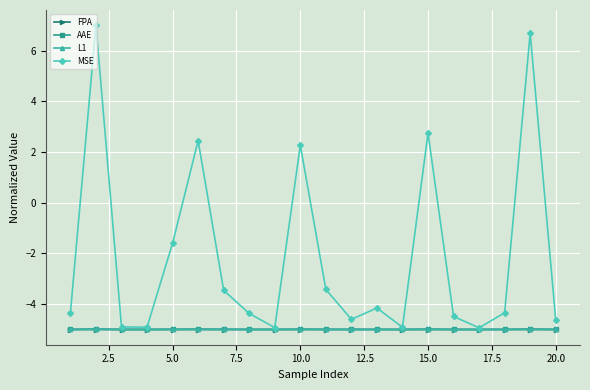

Which series has the largest total across all categories?

MSE